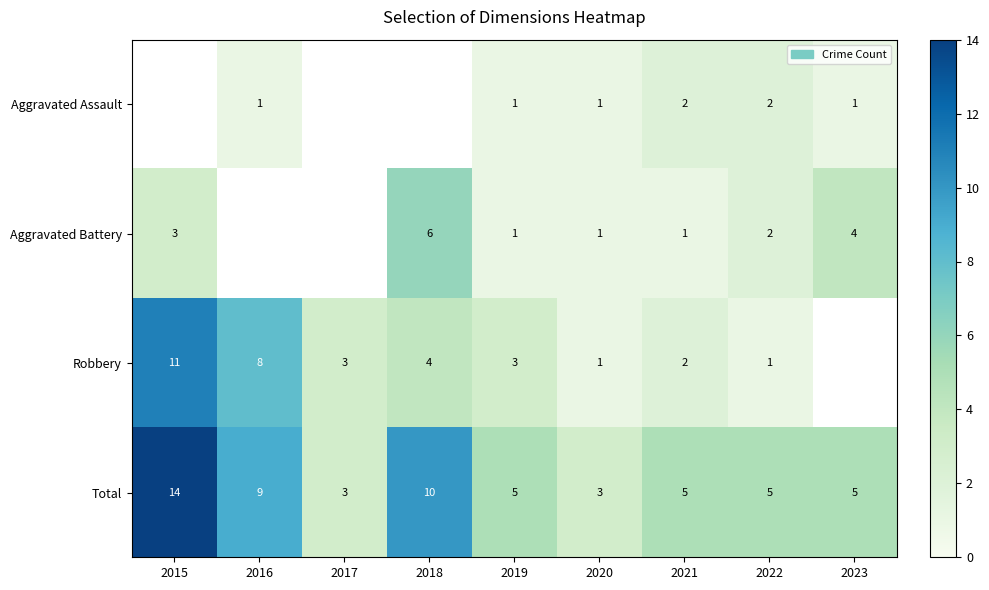

Is the value of Robbery at 2022 greater than the value of Aggravated Assault at 2021?

No